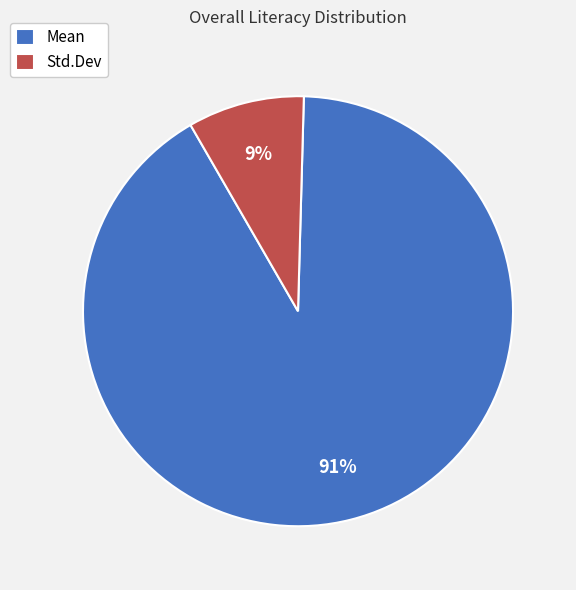

Which category accounts for the majority?

Mean